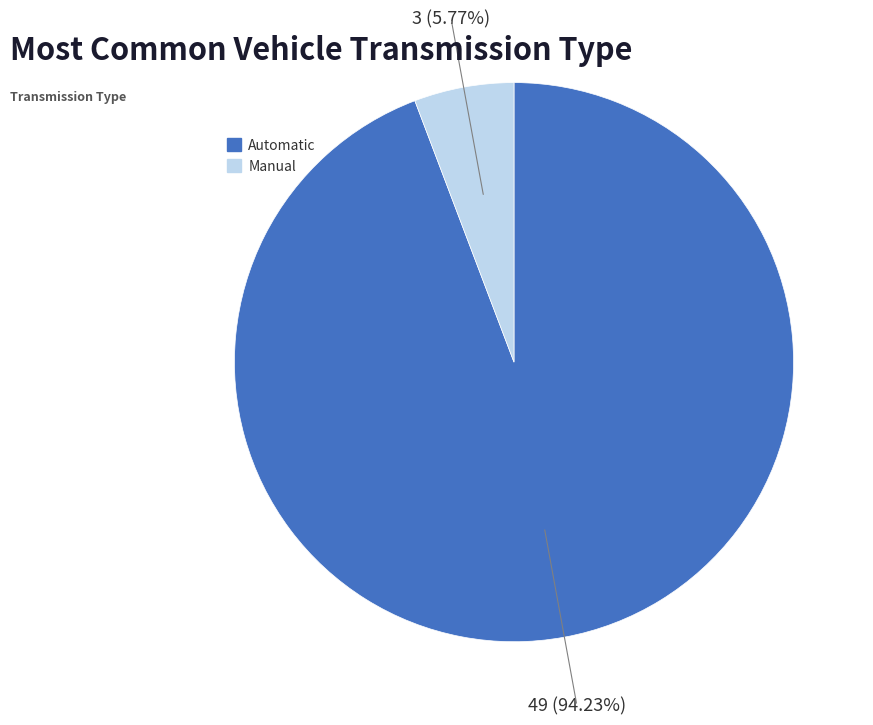

Does any single category account for the majority?

Yes